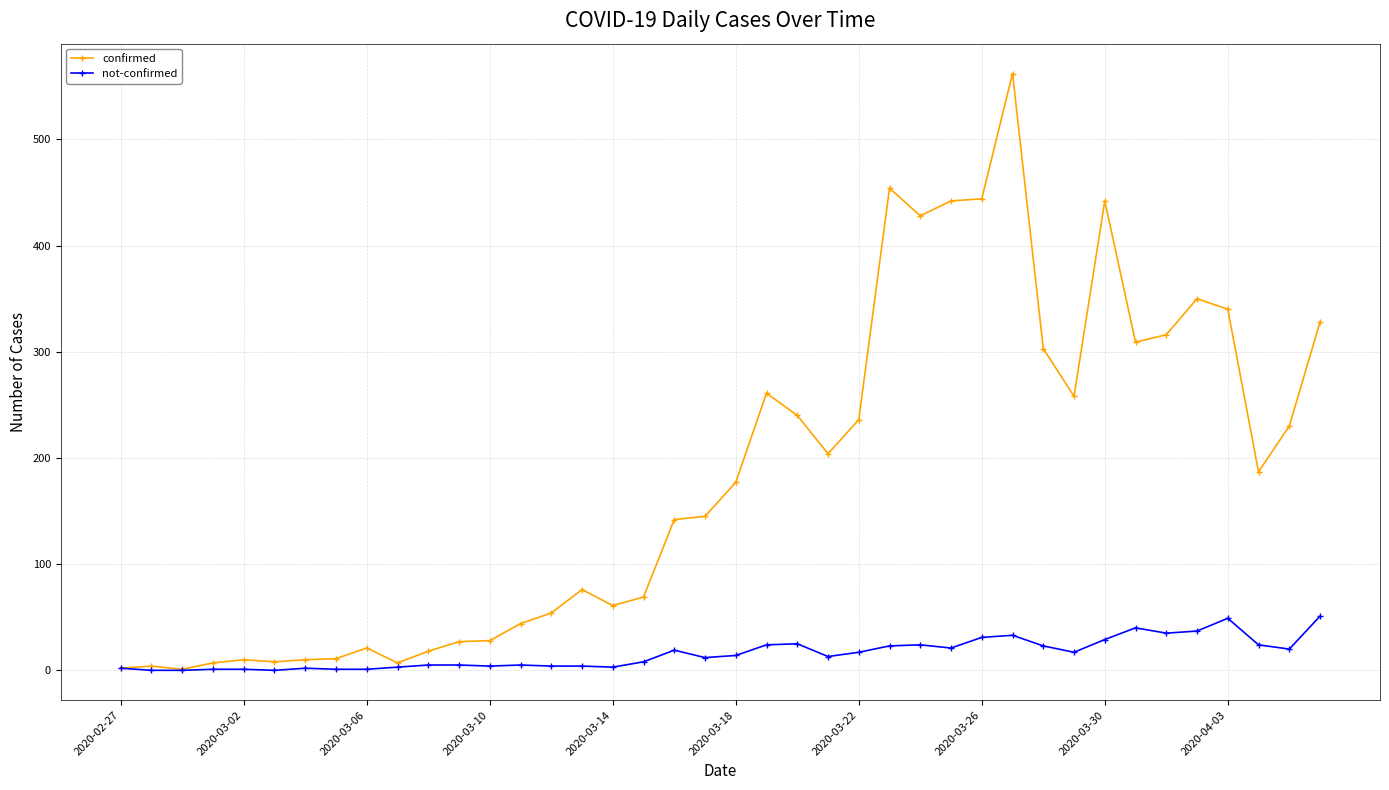

Rank the series by their maximum value, from lowest to highest.

not-confirmed, confirmed